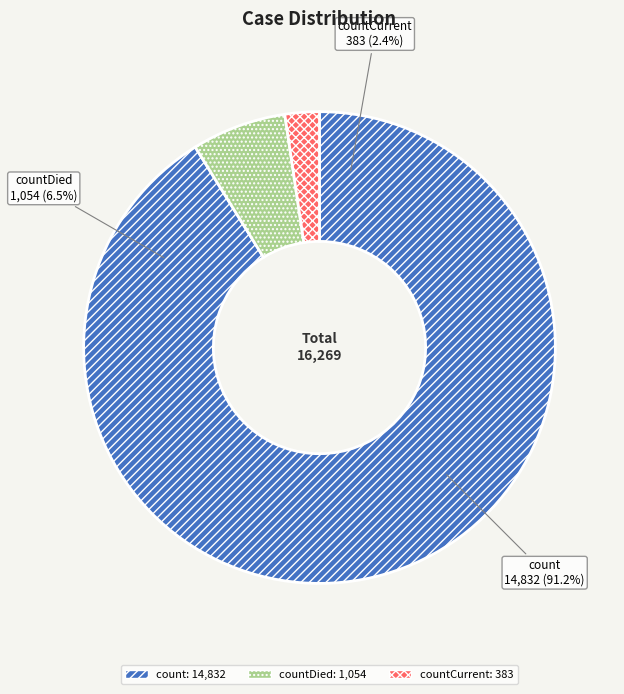

Which category has the biggest portion of the pie?

count